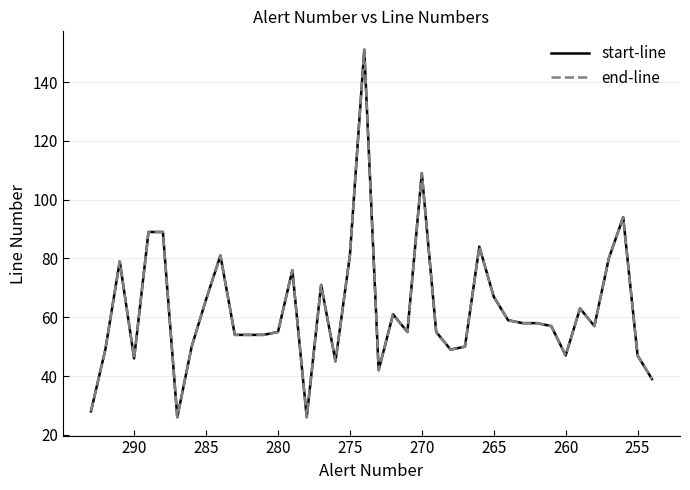

List the series in order of their peak value, lowest first.

start-line, end-line